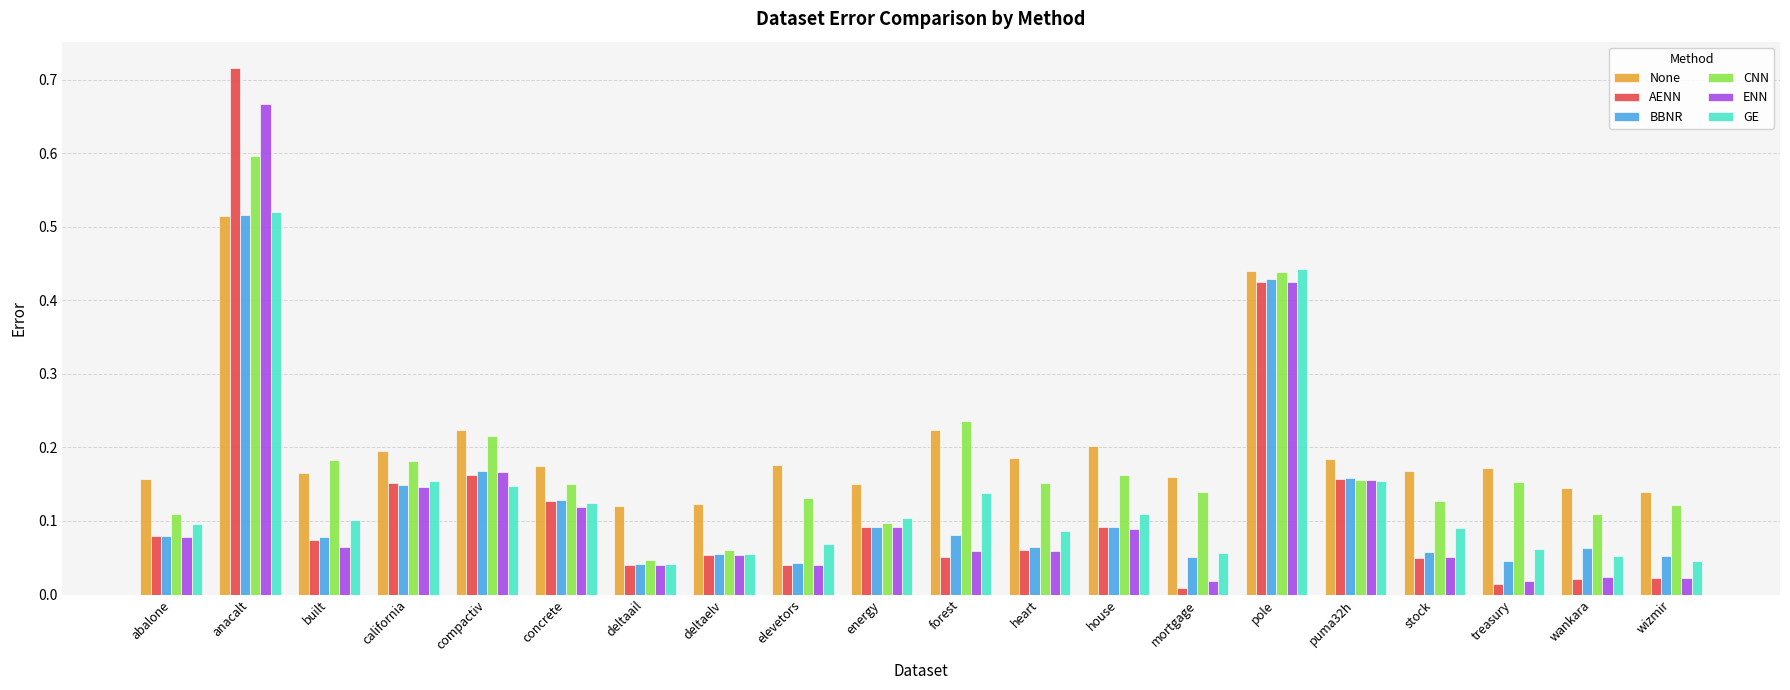

At which label does ENN reach its peak?

anacalt